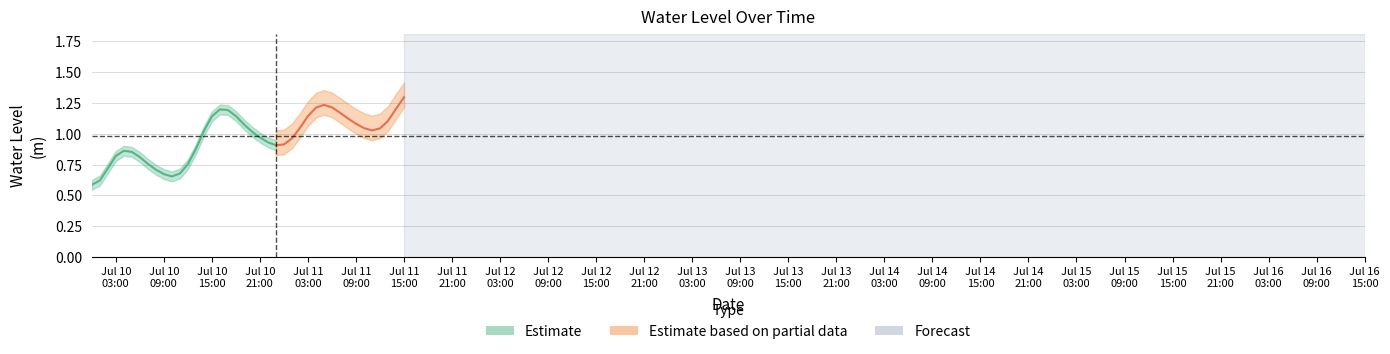

What is the difference between the maximum and minimum values?

0.9